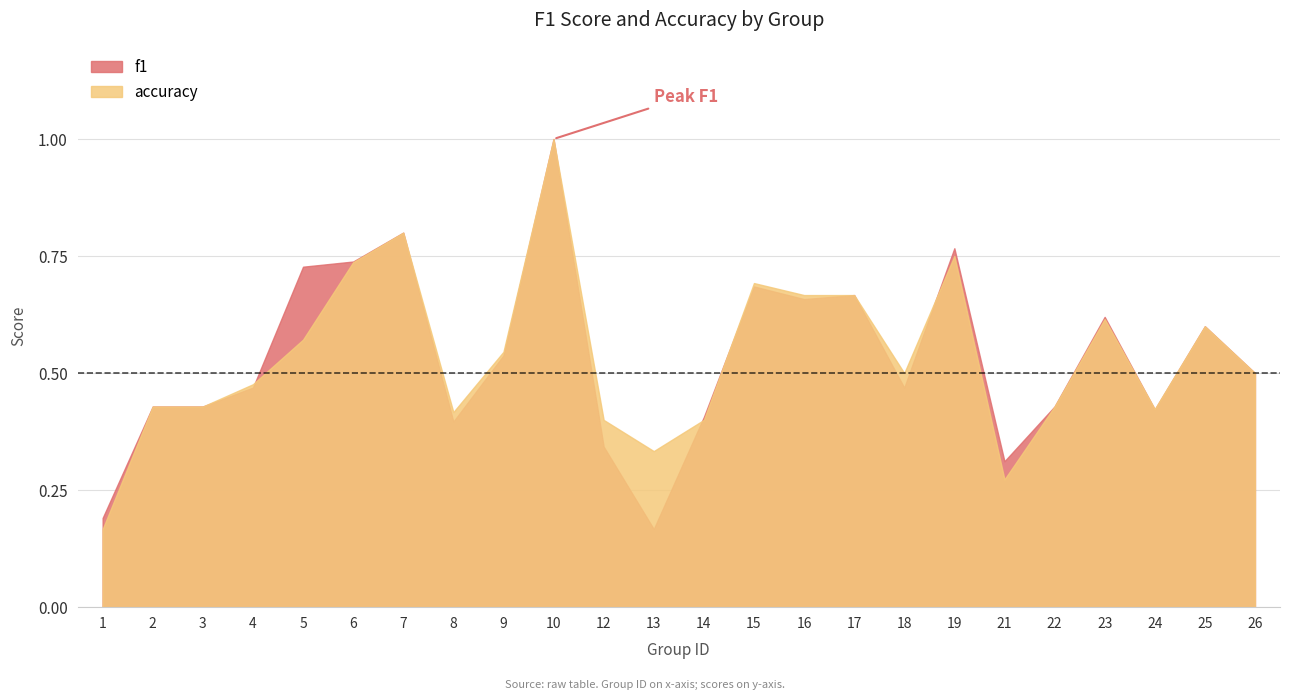

What is the smallest value displayed?

0.2